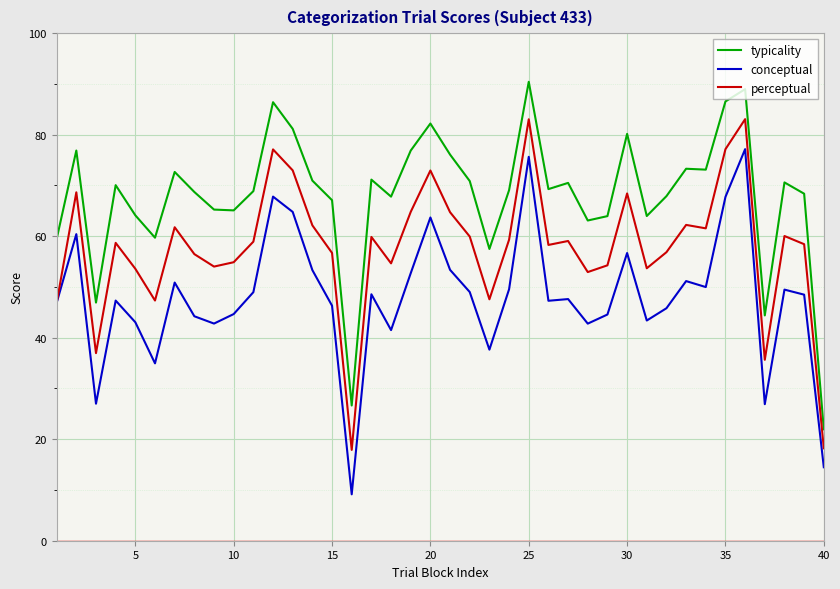

True or false: perceptual and typicality cross at least once.

False